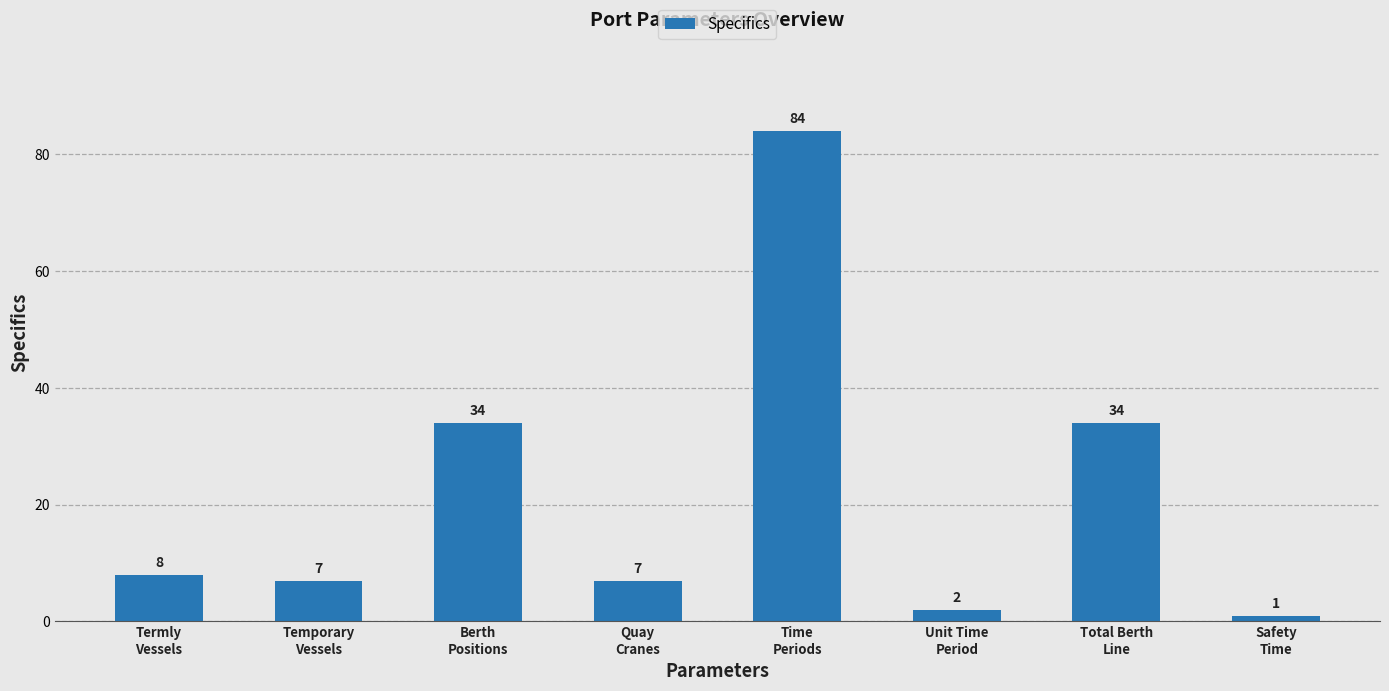

Which category has the highest value across all series?

Time
Periods